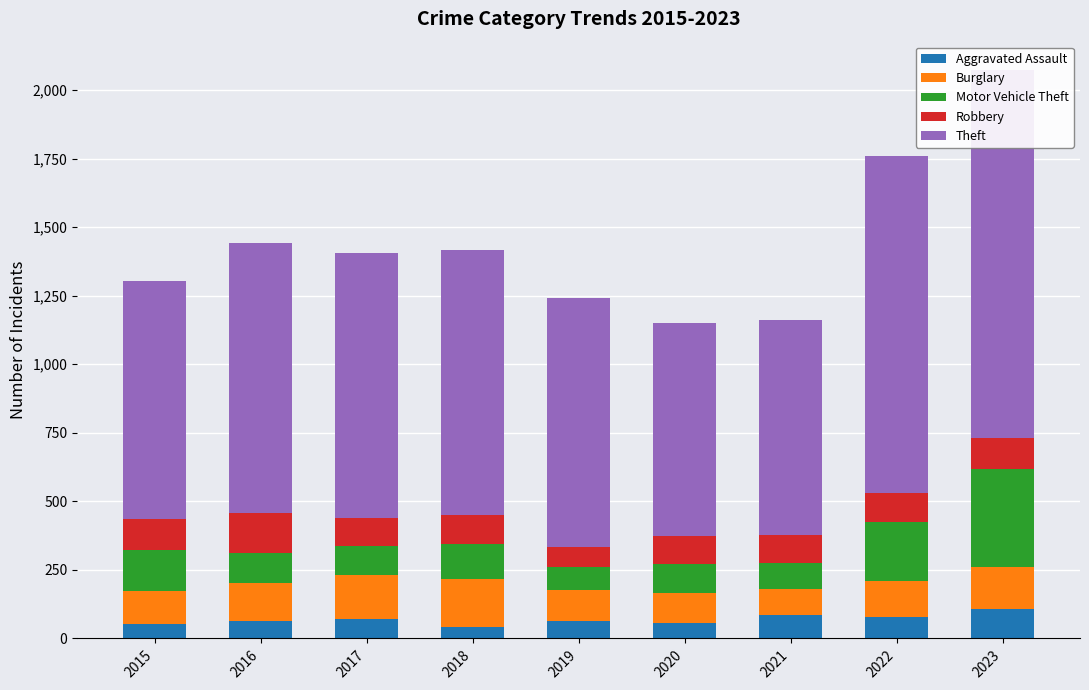

What is the value of the Theft bar at the 5th from the left?

908